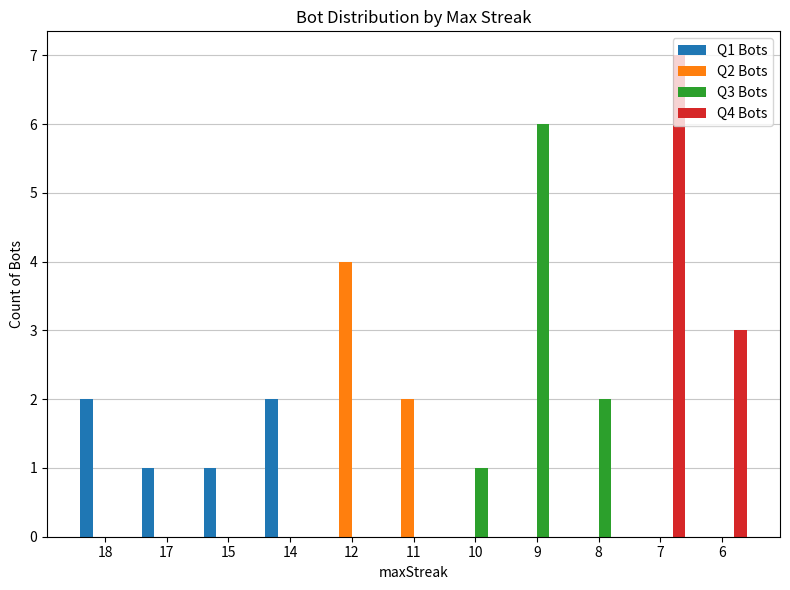

Reading right to left, list all the values displayed in this chart.

Q1 Bots: 6=0	7=0	8=0	9=0	10=0	11=0	12=0	14=2	15=1	17=1	18=2
Q2 Bots: 6=0	7=0	8=0	9=0	10=0	11=2	12=4	14=0	15=0	17=0	18=0
Q3 Bots: 6=0	7=0	8=2	9=6	10=1	11=0	12=0	14=0	15=0	17=0	18=0
Q4 Bots: 6=3	7=7	8=0	9=0	10=0	11=0	12=0	14=0	15=0	17=0	18=0